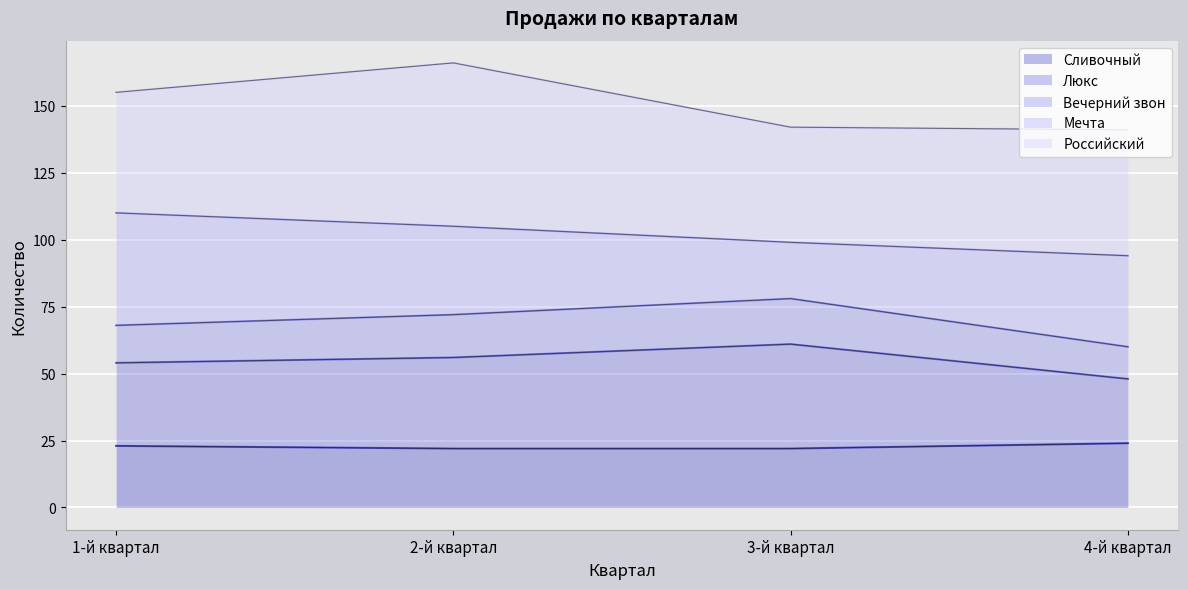

What is the lowest value of the Вечерний звон series?

60